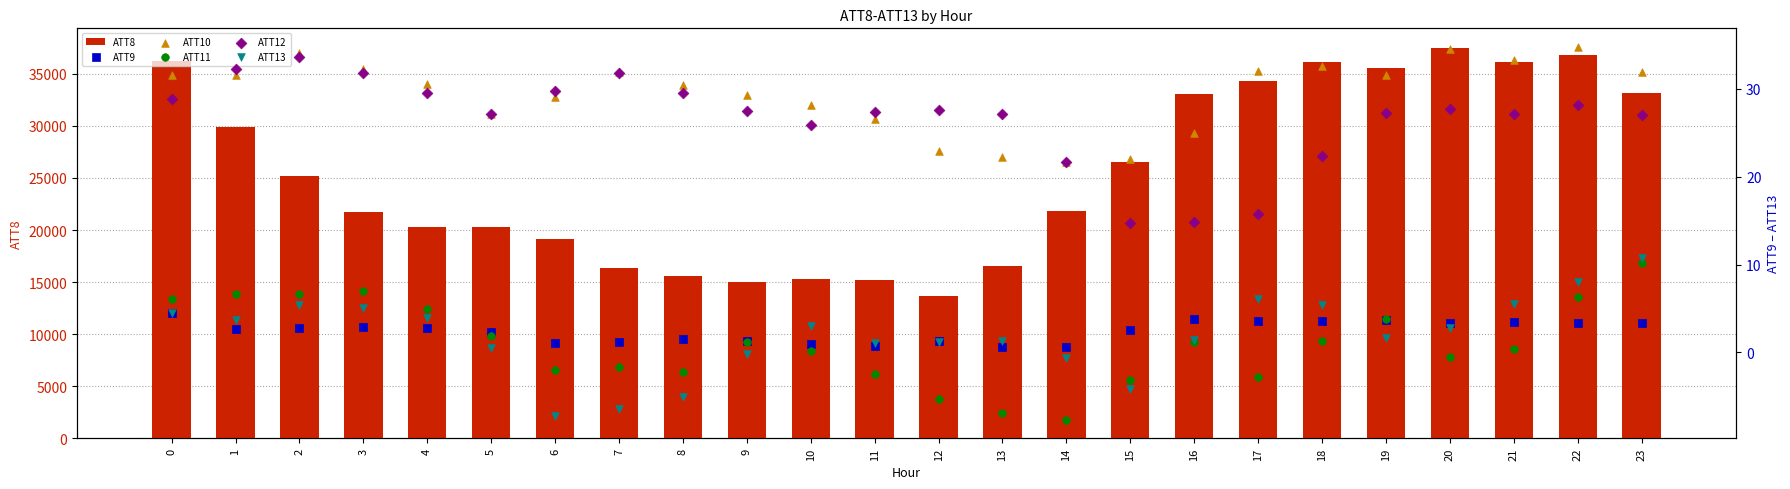

What are all the series names shown in the legend?

ATT8, ATT9, ATT10, ATT11, ATT12, ATT13